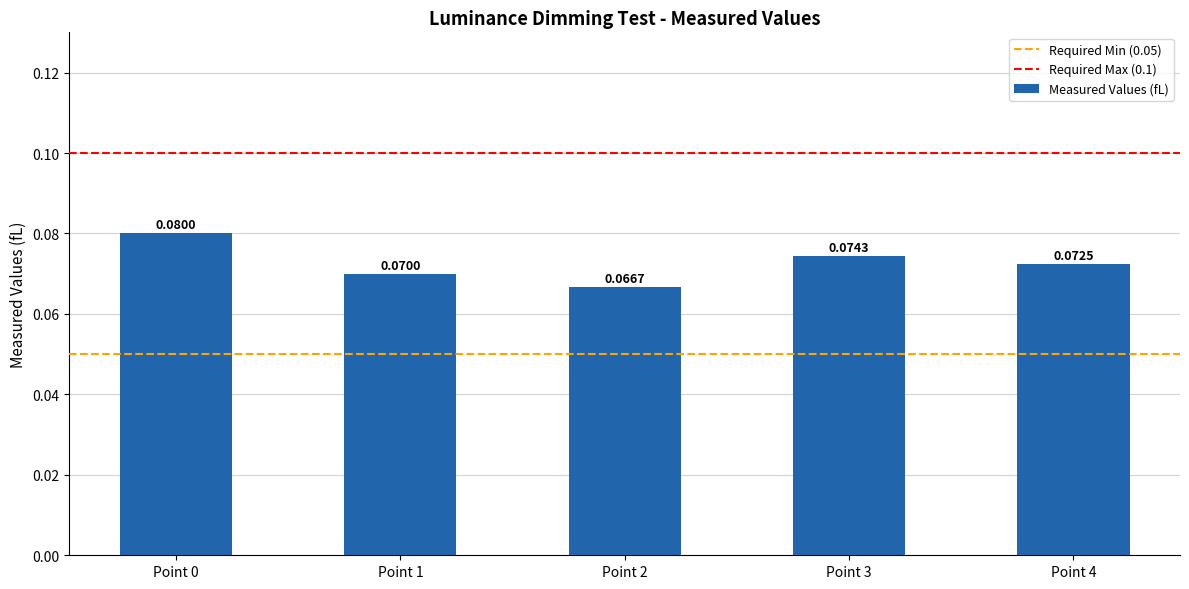

Which has a higher value, Point 4 or Point 0?

Point 0